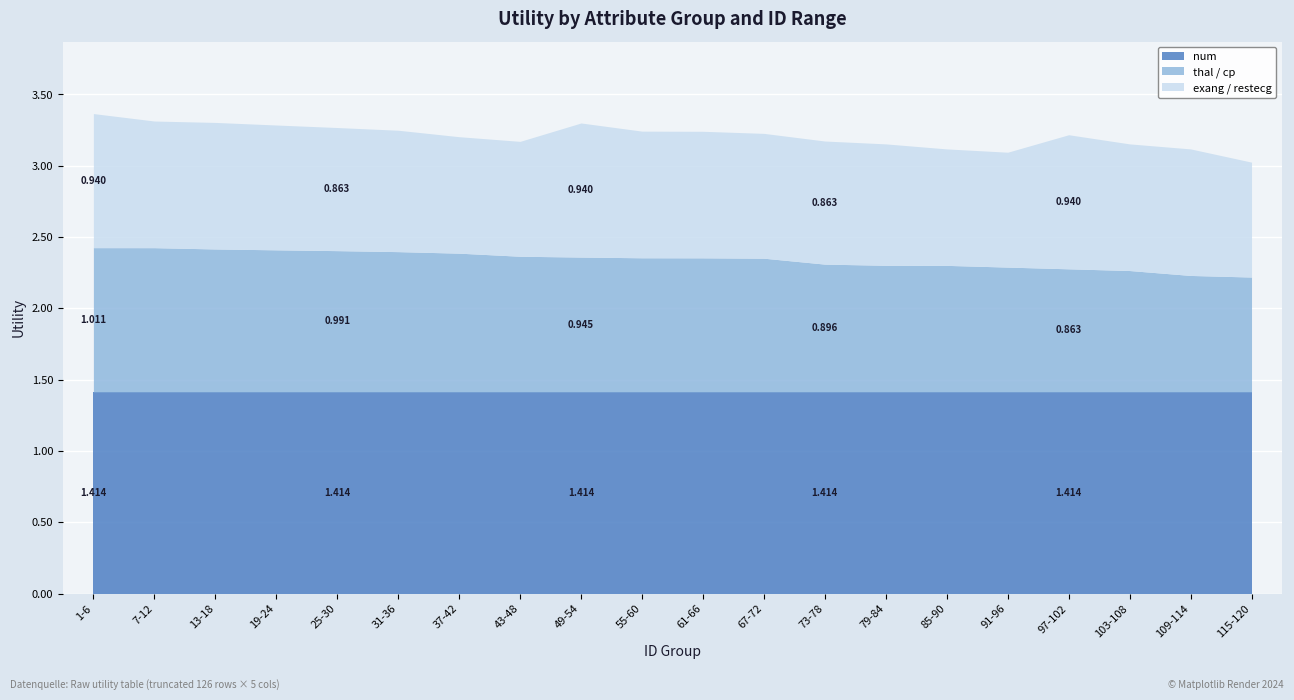

Is it true that thal / cp equals 1.0 at 13-18?

True